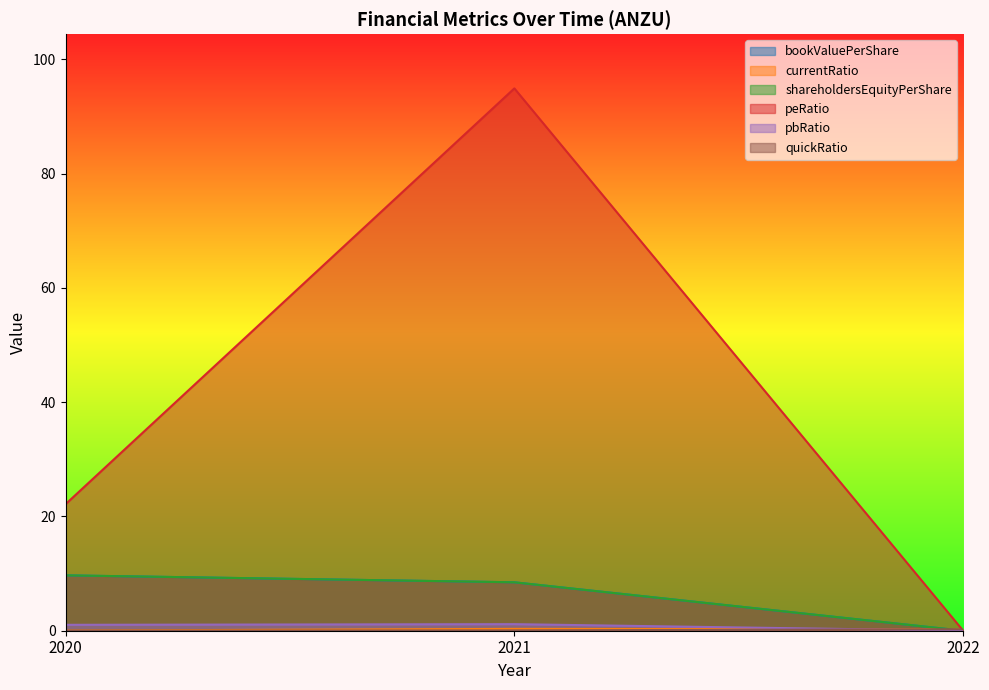

True or false: quickRatio has a value of 0.1 at 2021.

False